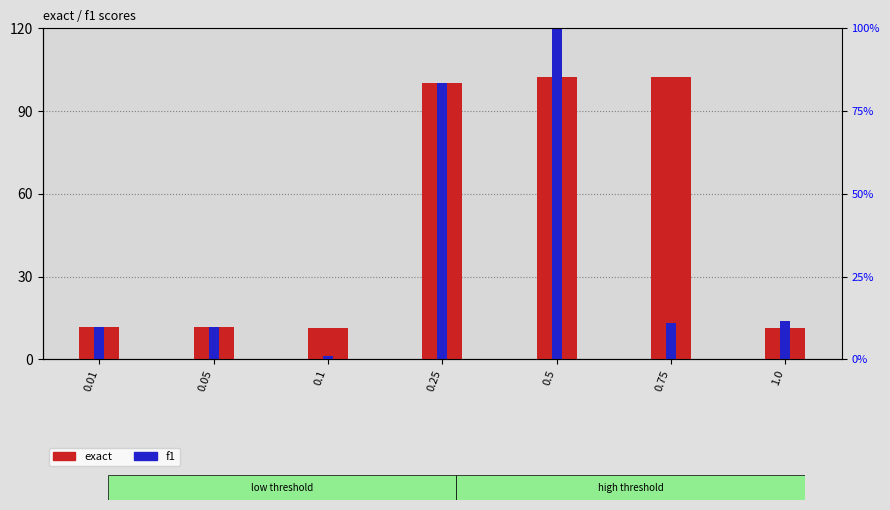

What is the difference between the exact values at 0.05 and 0.25?

88.3